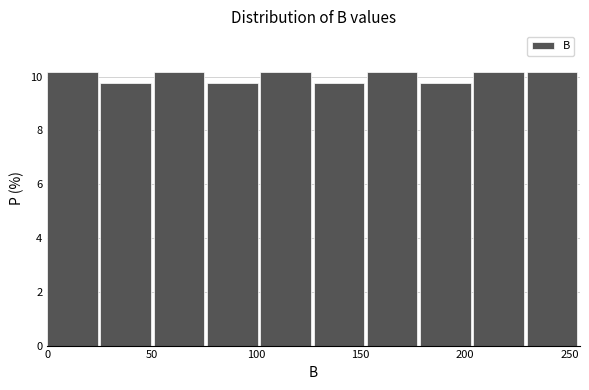

Reading left to right, transcribe this chart: for each bar, give the range it covers on the x-axis and its height. Neither the bar edges nor the heights are printed on the chart, so give them approximately, as read against the axes.

0.0 to 25.5: 10.2
25.5 to 51.0: 9.8
51.0 to 76.5: 10.2
76.5 to 102.0: 9.8
102.0 to 127.5: 10.2
127.5 to 153.0: 9.8
153.0 to 178.5: 10.2
178.5 to 204.0: 9.8
204.0 to 229.5: 10.2
229.5 to 255.0: 10.2